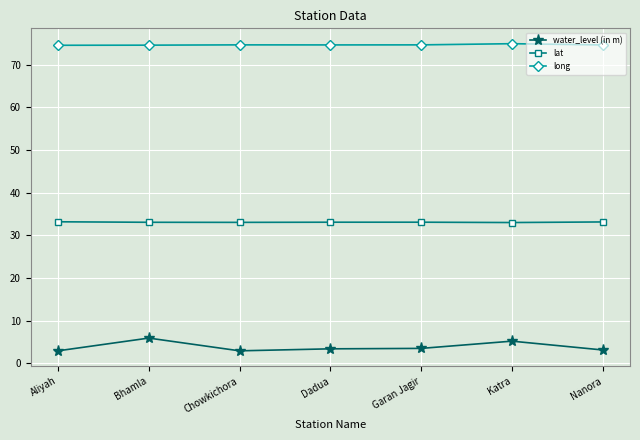

What position from the left is Bhamla?

2